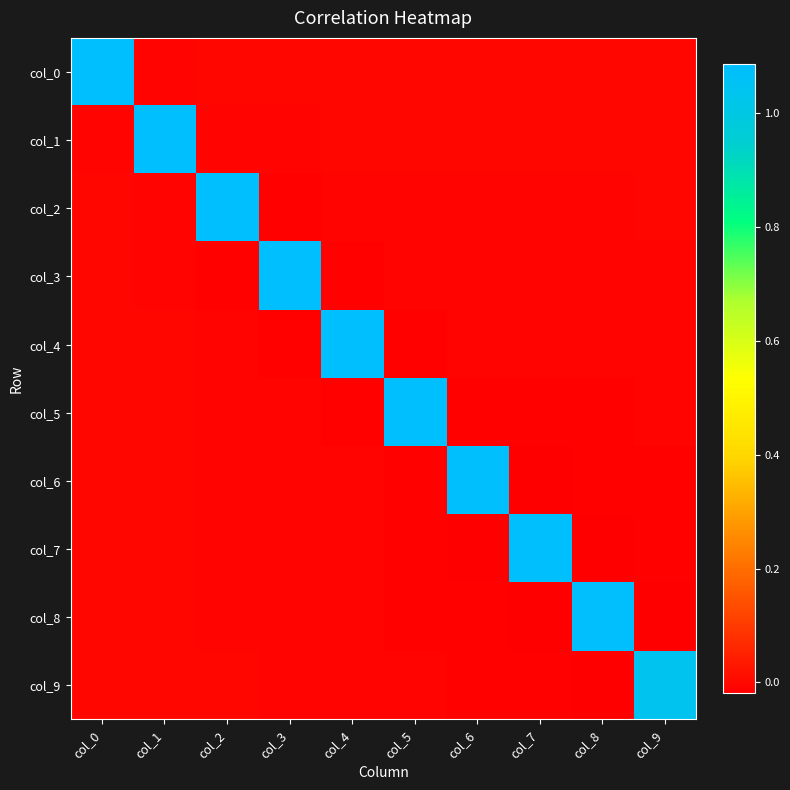

Which series has the largest total across all categories?

col_0